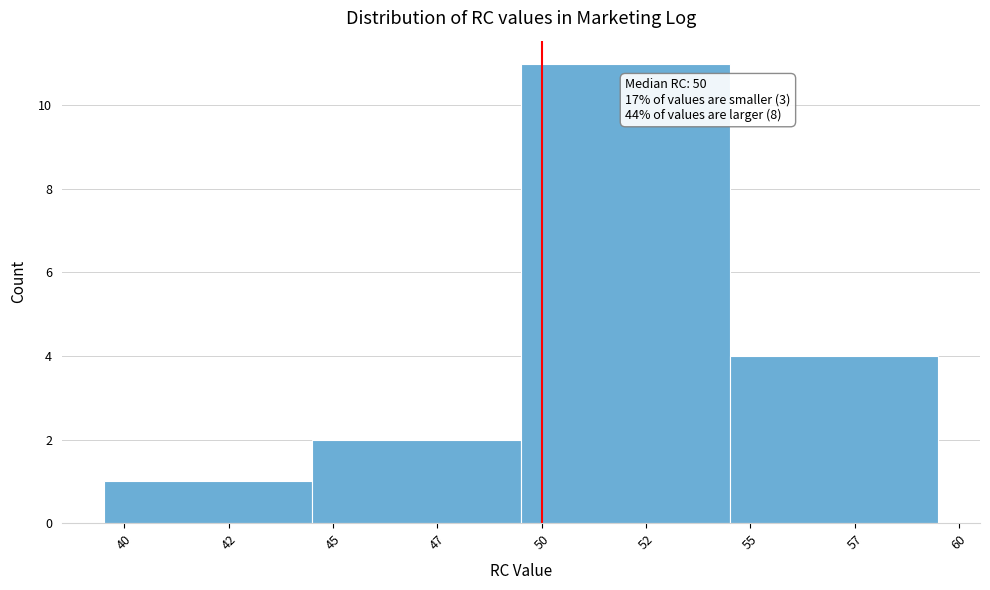

Reading left to right, transcribe all the data shown in this chart.

1	2	11	4